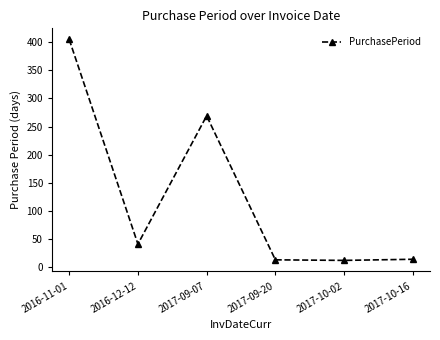

The chart shows a value of 13 at 2017-09-20. True or false?

True